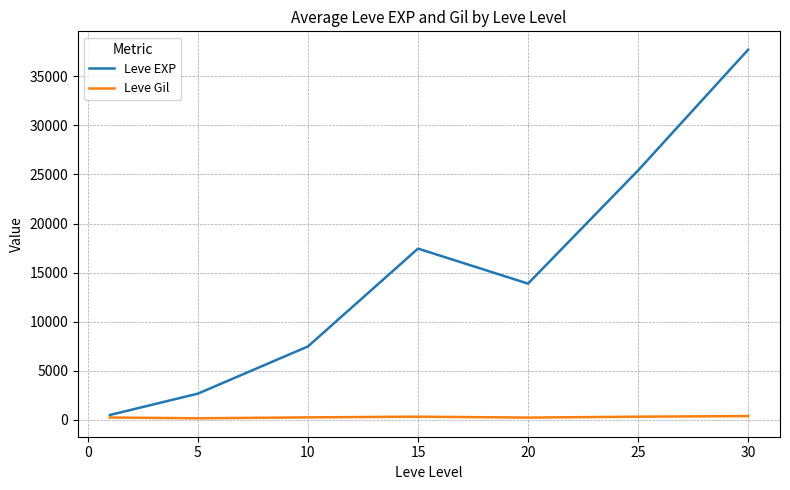

Which series has the largest total across all categories?

Leve EXP